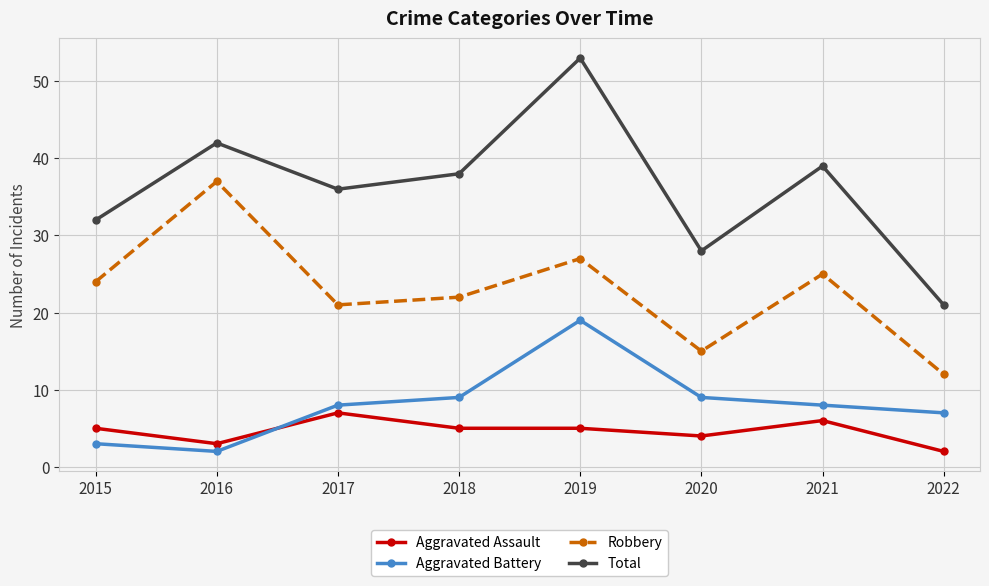

What is the difference between the highest and lowest values at 2019?

48